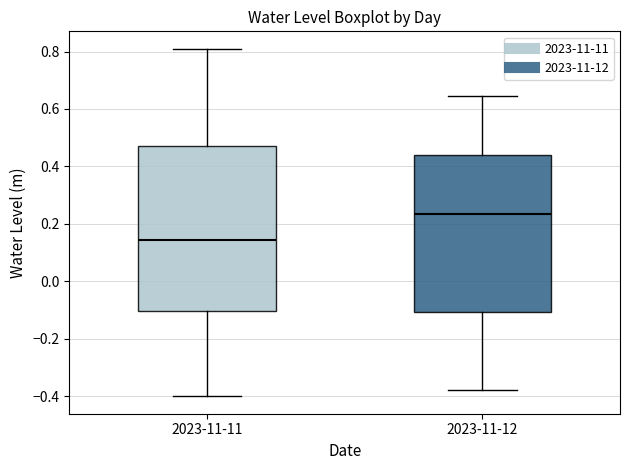

Which box has the lowest median line?

2023-11-11